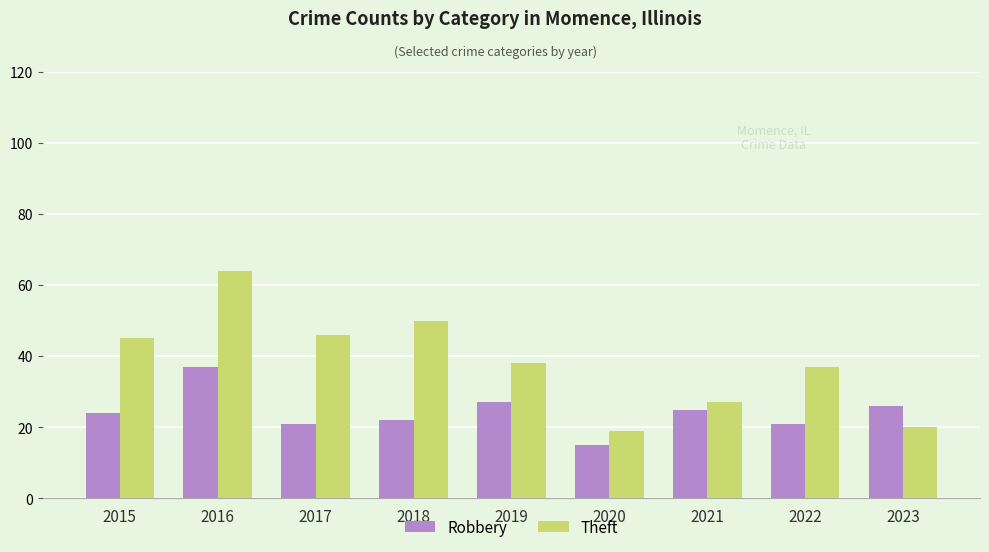

Which category has the lowest value across all series?

2020